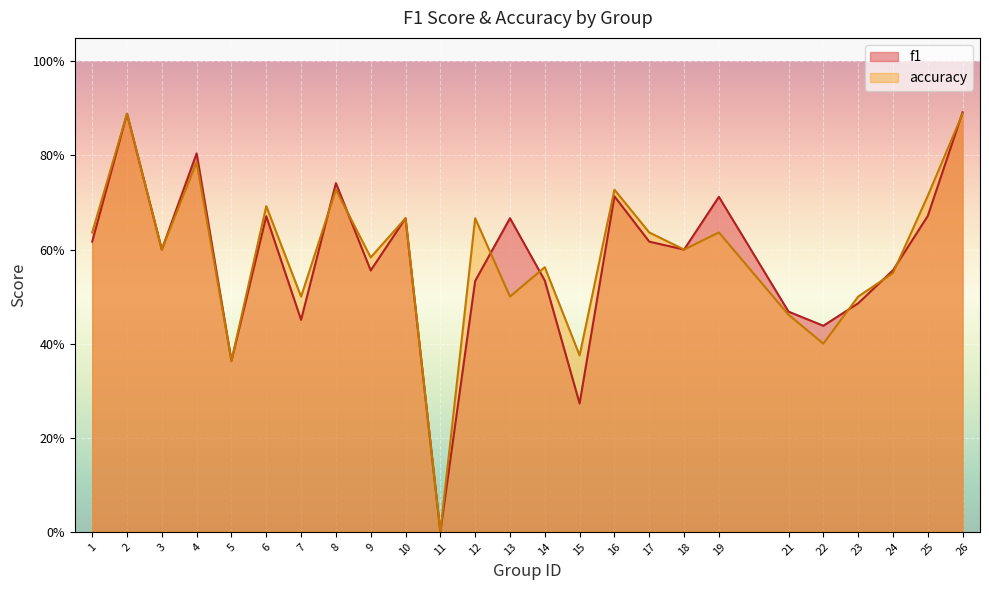

What is the value of the f1 point at the 17th from the left?

0.6